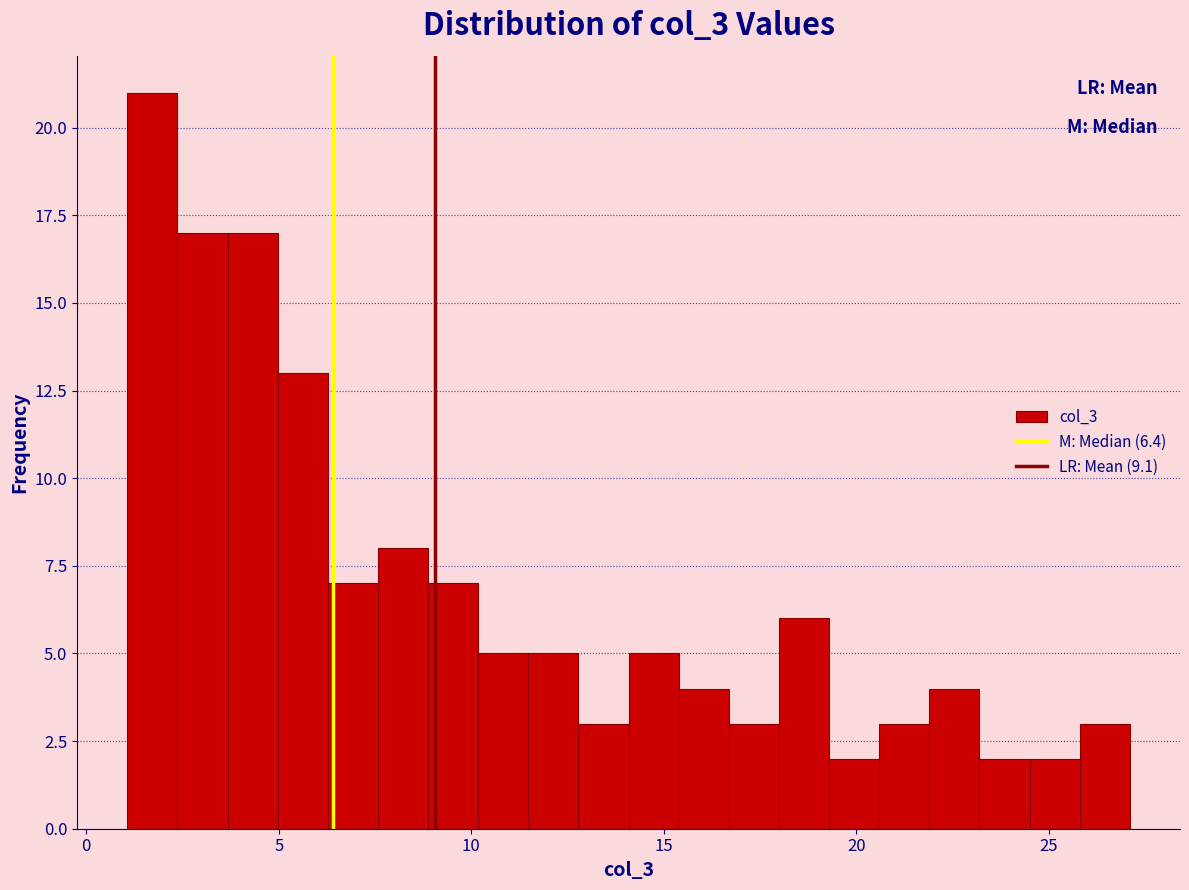

Around what value on the x-axis is the tallest bar? Give the approximate position of its centre, as read against the axis.

1.5